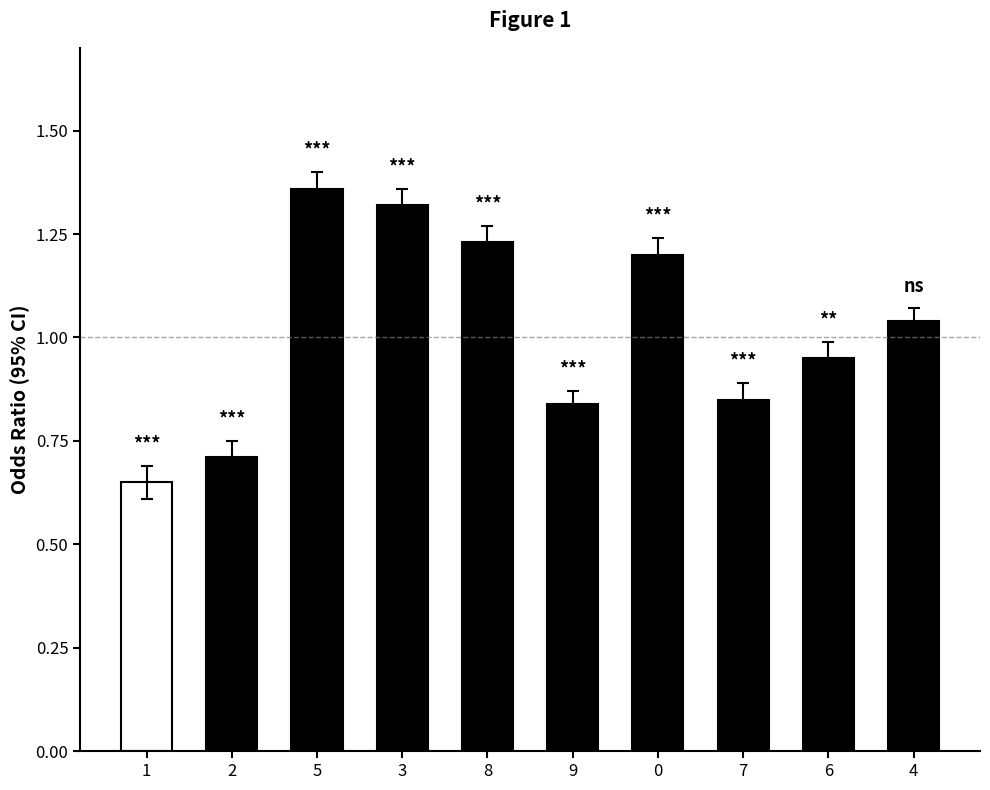

How many bars are there in total?

10